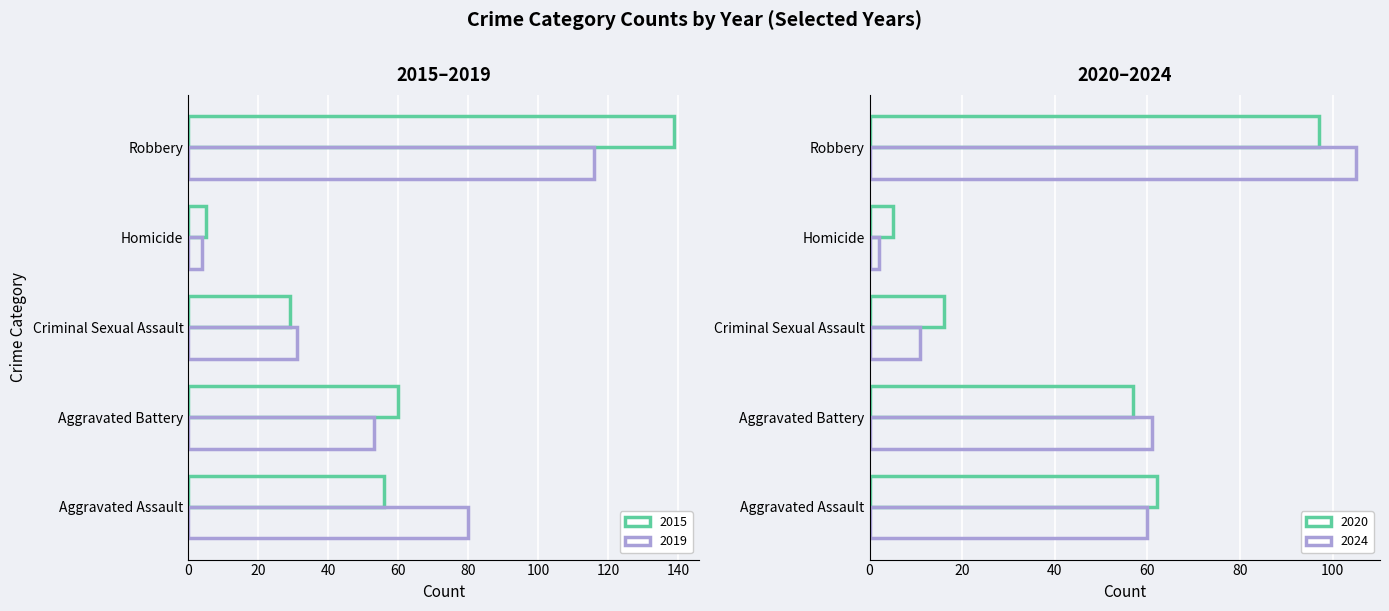

What is the label of the 4th bar from the right?

Aggravated Battery